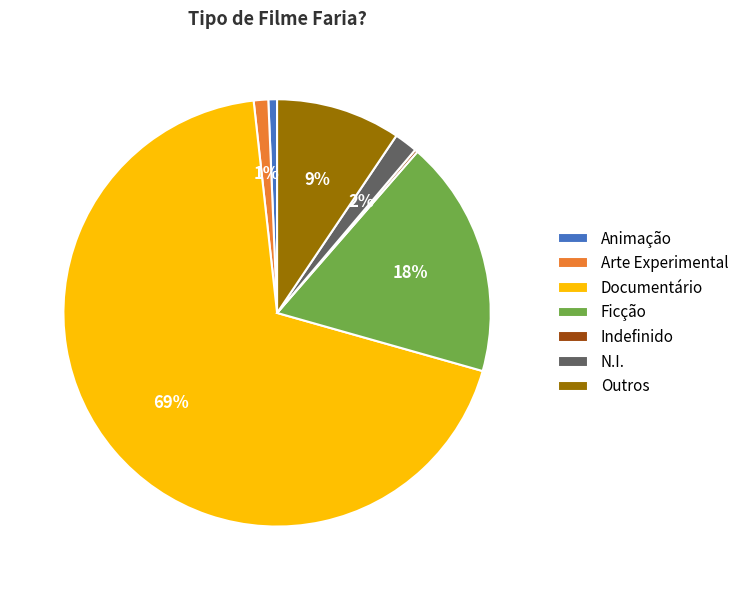

Which category has the biggest portion of the pie?

Documentário